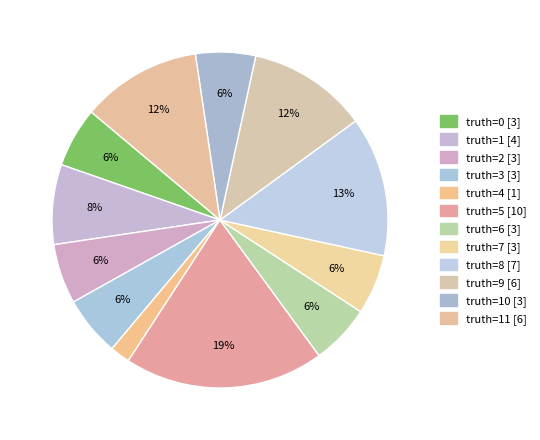

How many segments does this pie chart have?

12